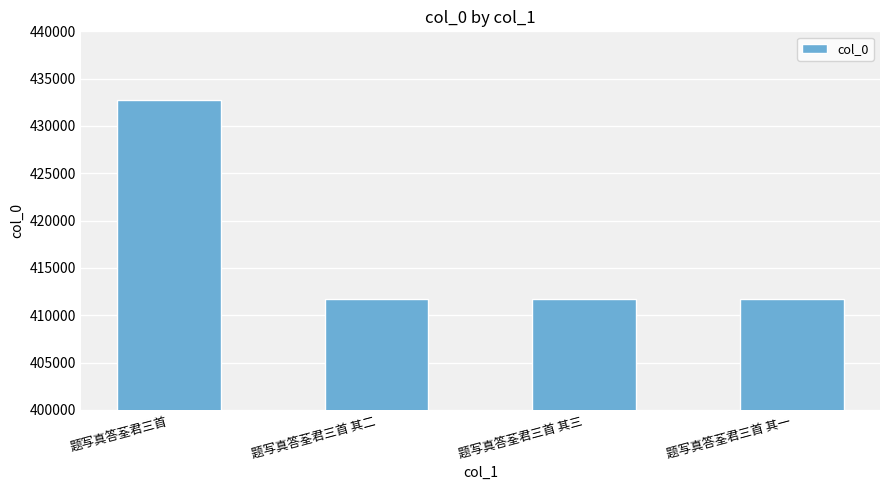

What is the sum of the values at 题写真答荃君三首 其二 and 题写真答荃君三首?

844502